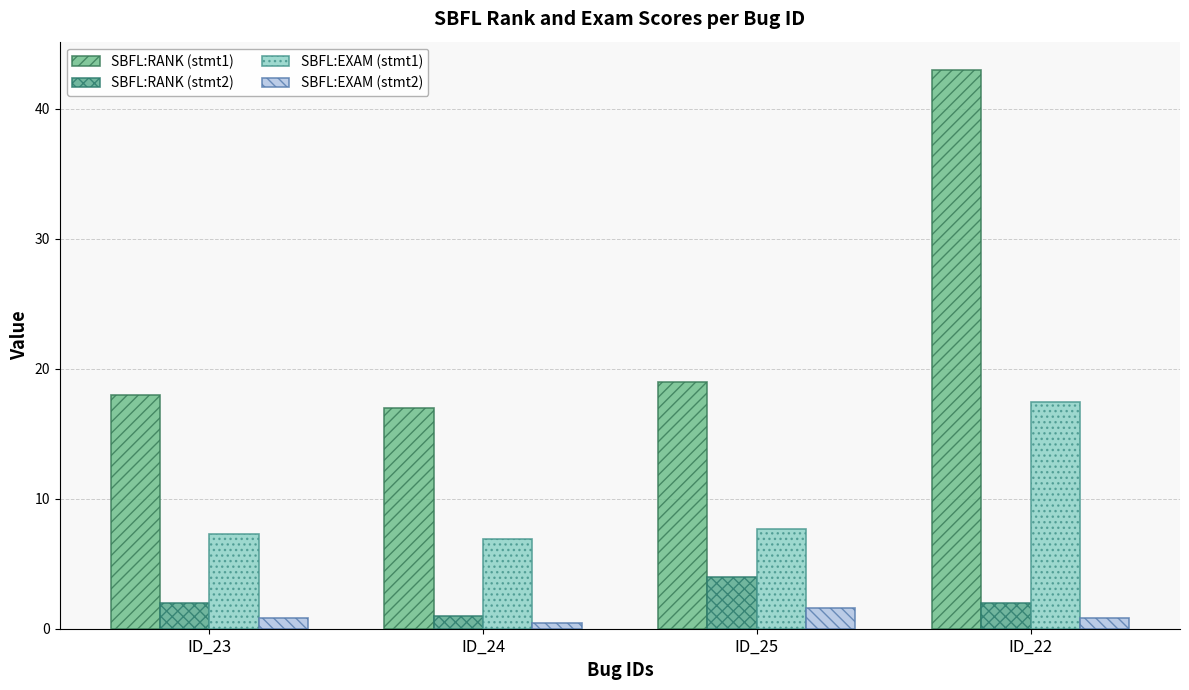

What is the average value of the SBFL:RANK (stmt2) series?

2.2